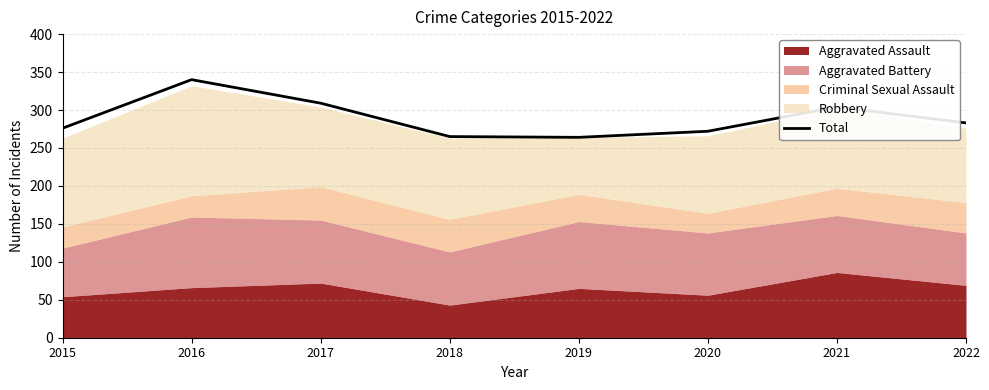

Between 2018 and 2019, which is larger?

2018